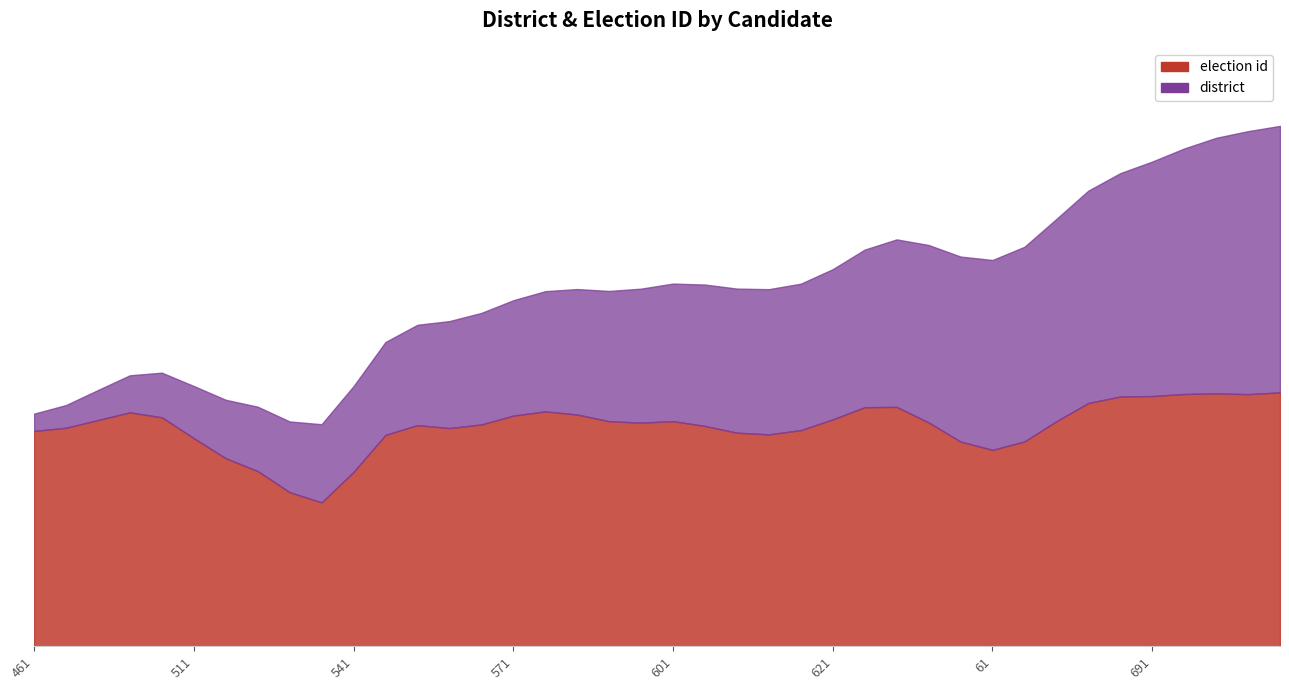

What is the difference between the second highest and minimum values in the district series?

23